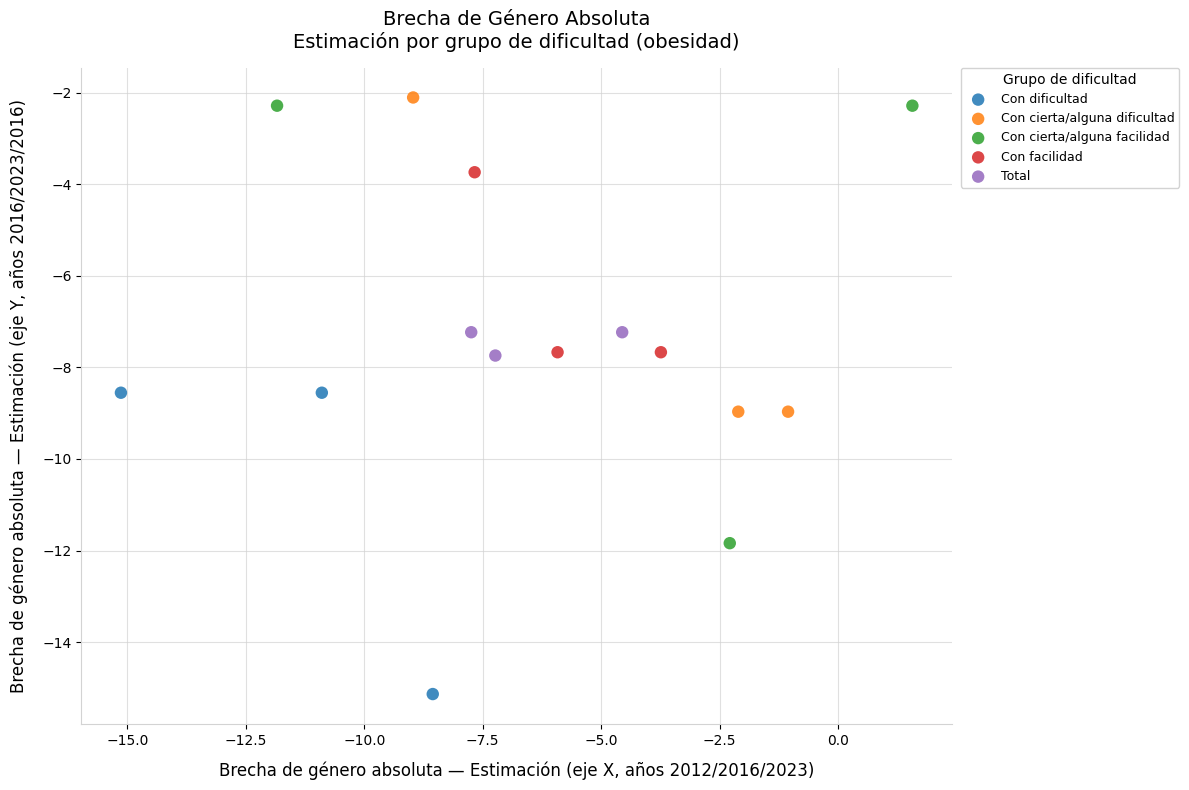

Which series has the largest Y range (max minus min)?

Con cierta/alguna facilidad